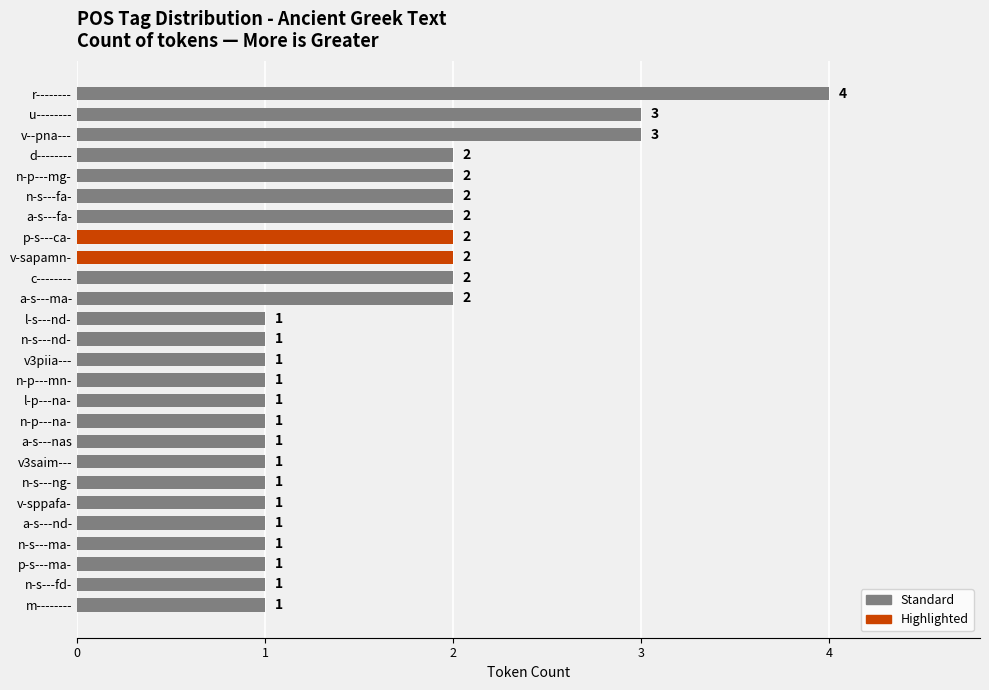

What position from the bottom is v-sppafa-?

6